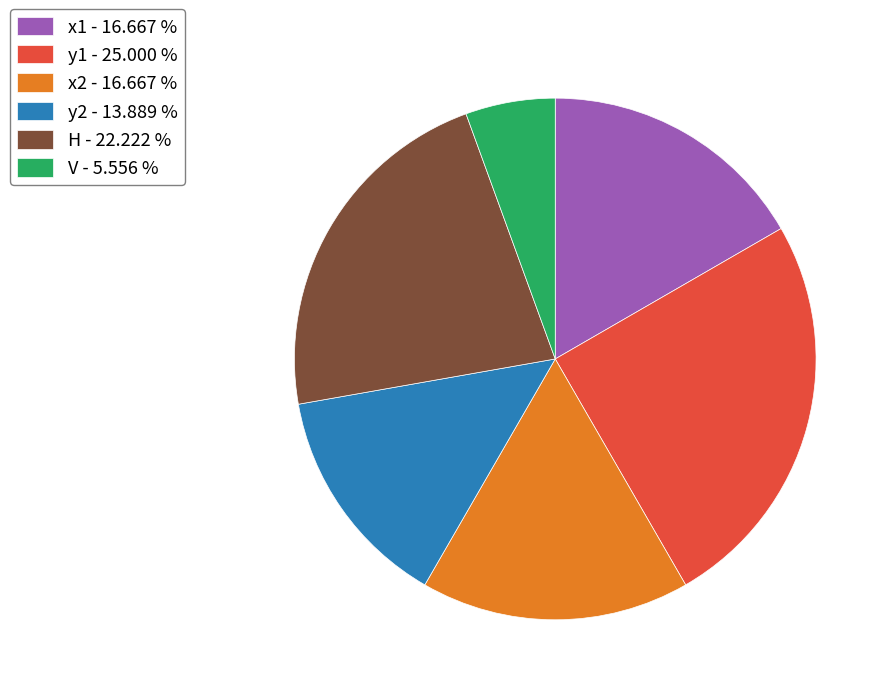

The x2 slice represents 26% of the pie. True or false?

False